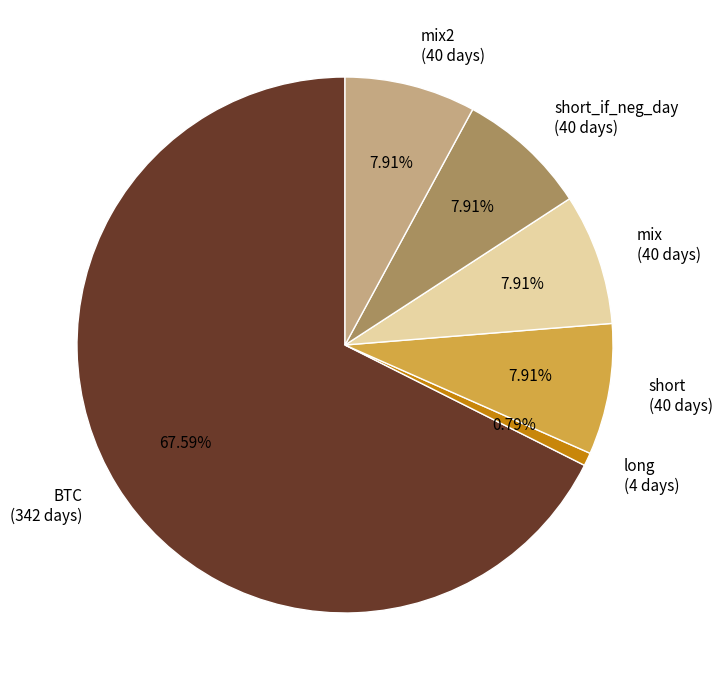

Which category accounts for the majority?

BTC